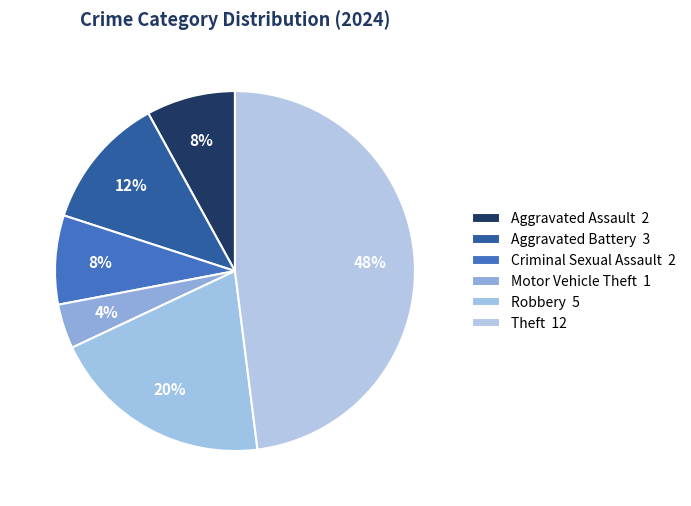

What is the change in value from Aggravated Battery to Criminal Sexual Assault?

-1